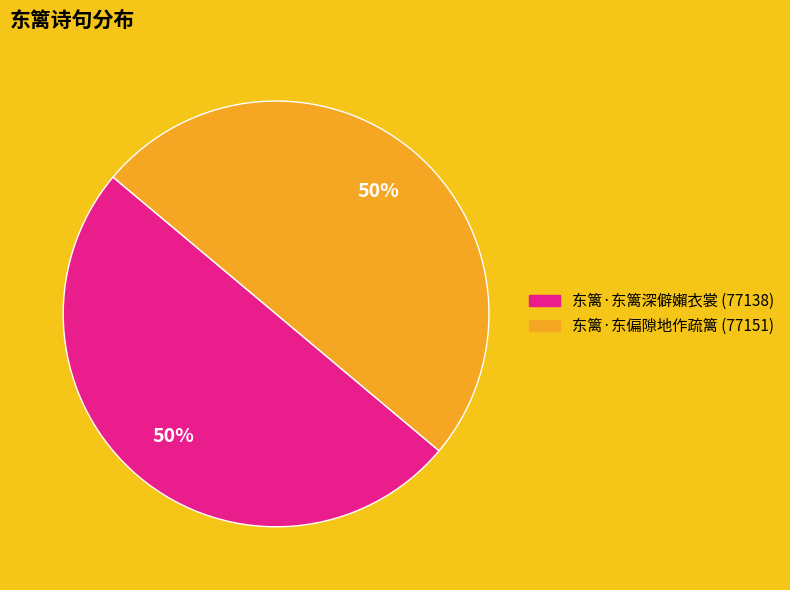

Do 东篱·东偏隙地作疏篱 and 东篱·东篱深僻嬾衣裳 together represent more than half of the pie?

Yes